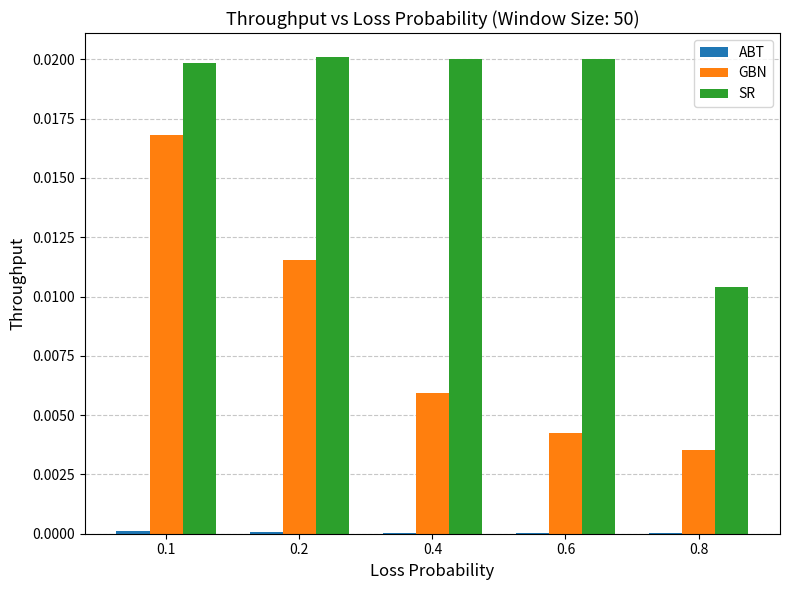

How many groups of bars are there?

5